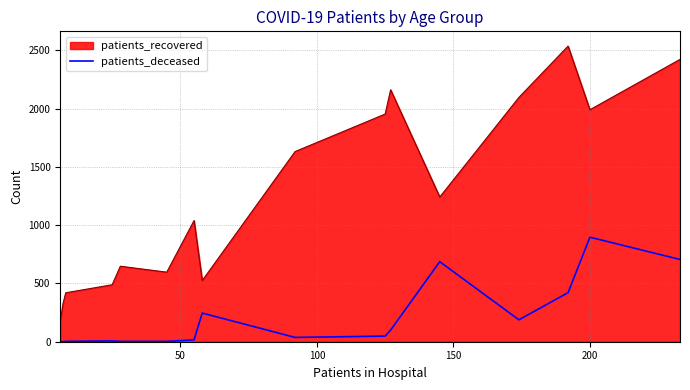

What is the difference between the maximum and minimum values in the patients_deceased series?

897